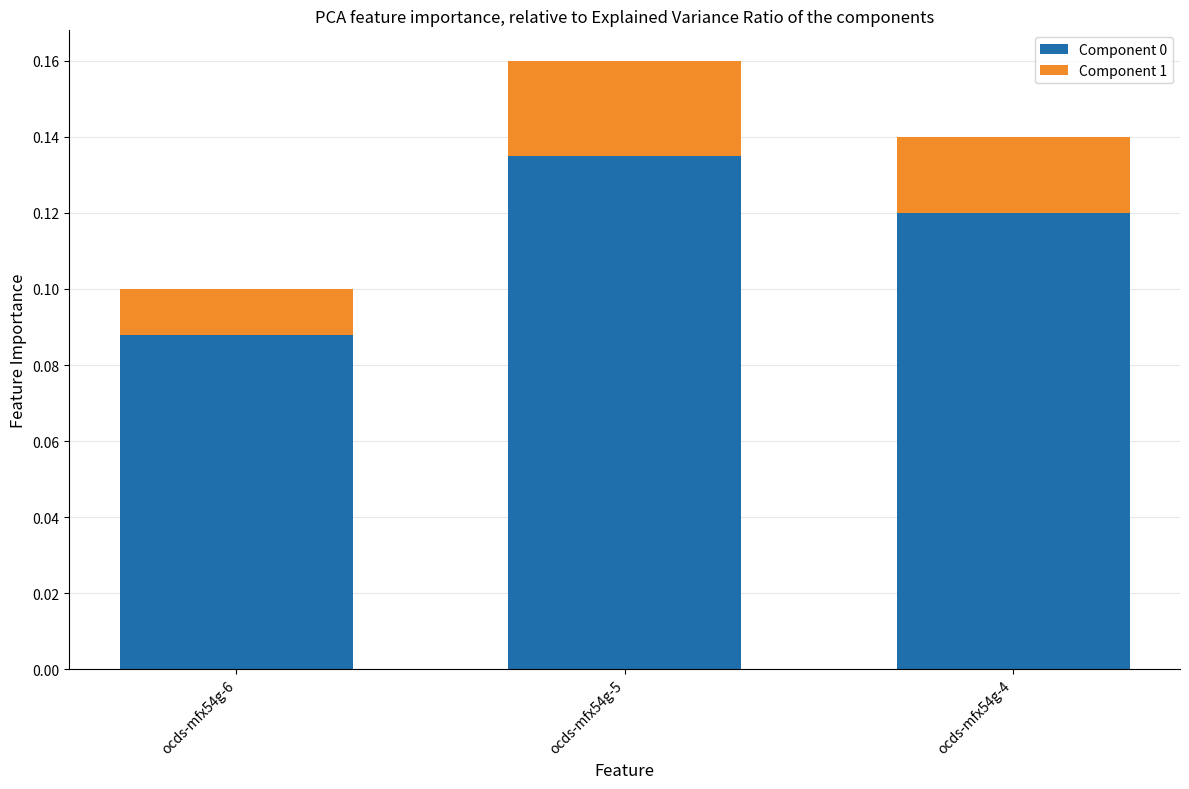

Is it true that Component 0 equals 0.2 at ocds-mfx54g-6?

False